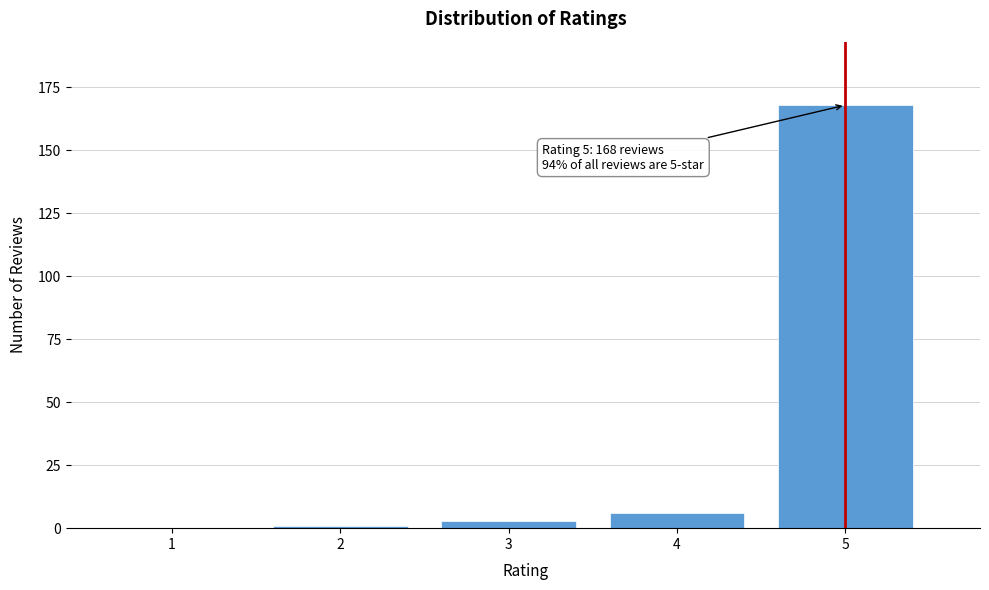

Reading right to left, list all the values displayed in this chart.

5=168	4=6	3=3	2=1	1=0